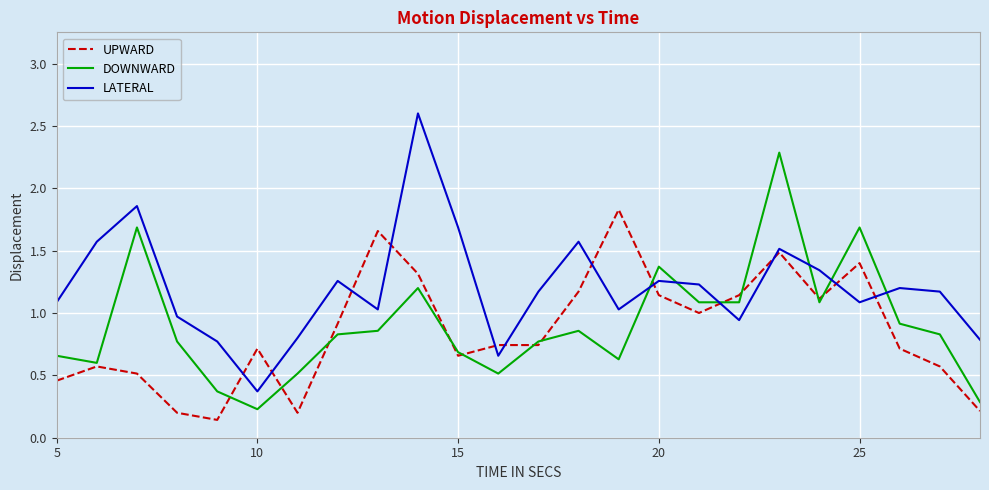

Which series has the largest total across all categories?

LATERAL